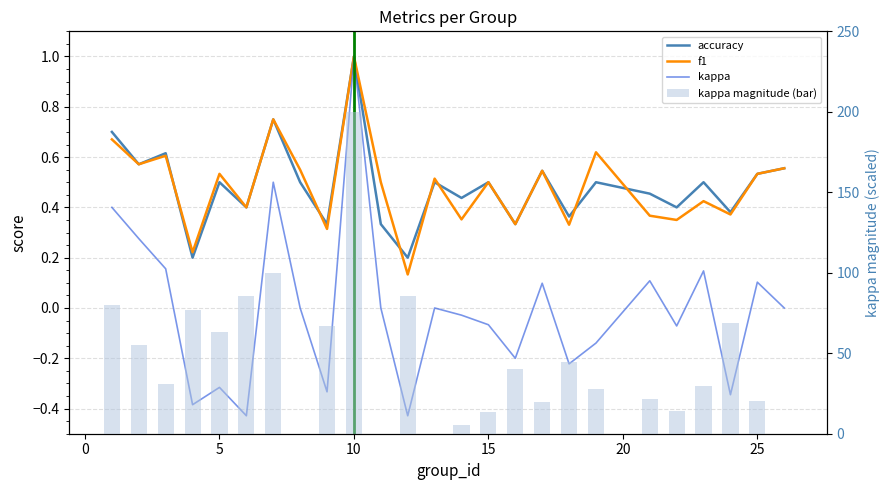

Is it true that kappa equals -0.5 at 22?

False